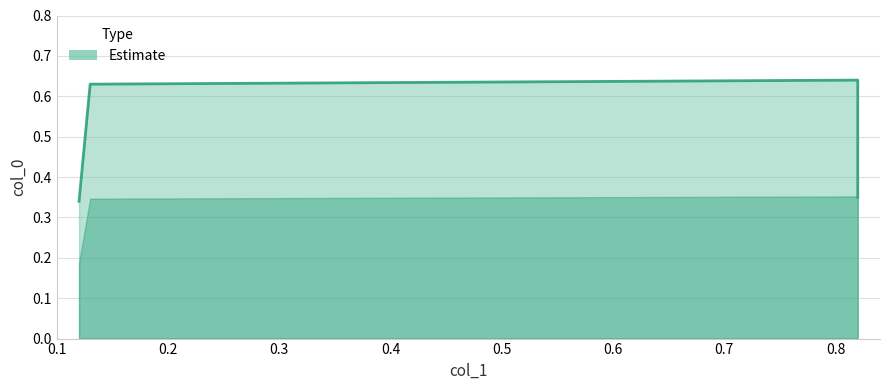

Does the chart display data point markers on the line(s)?

No